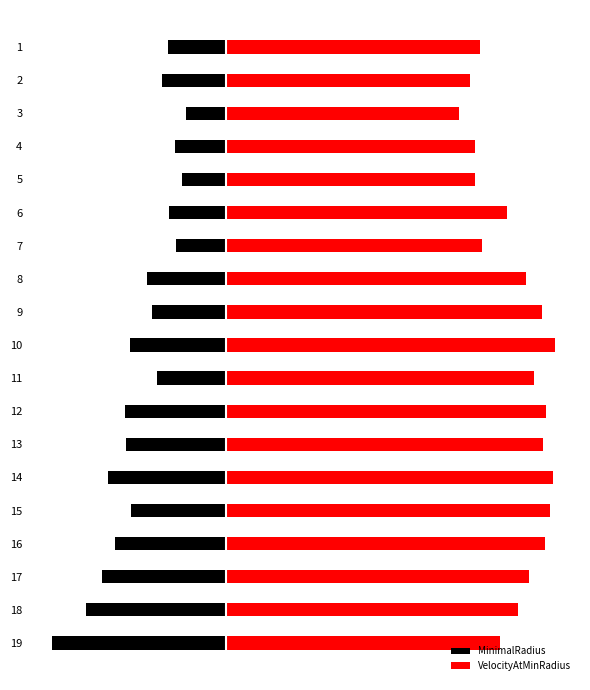

Where does the VelocityAtMinRadius series first go above 52?

8